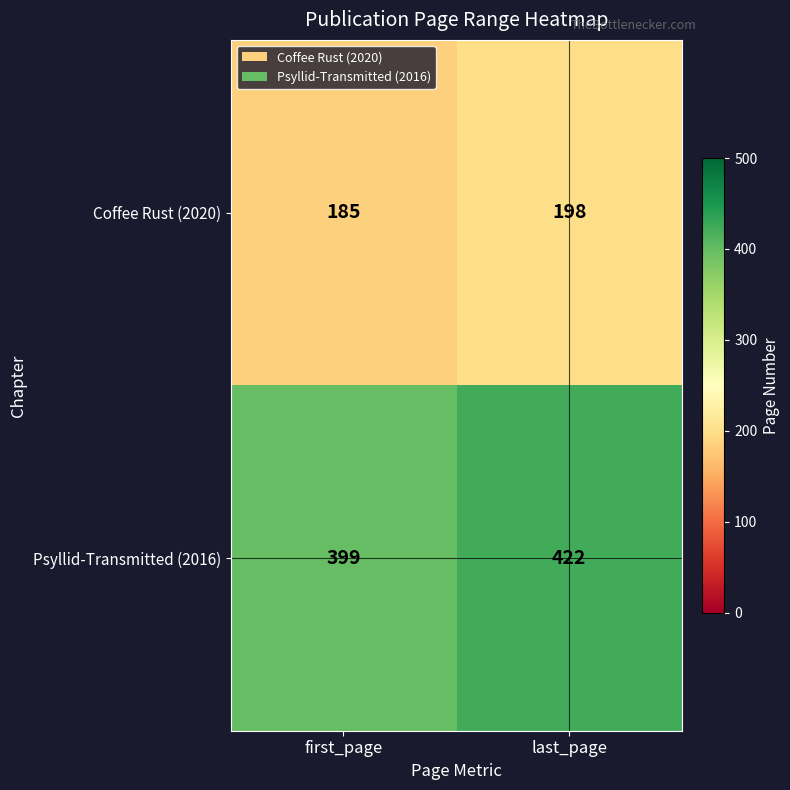

Count the number of categories in the chart.

2